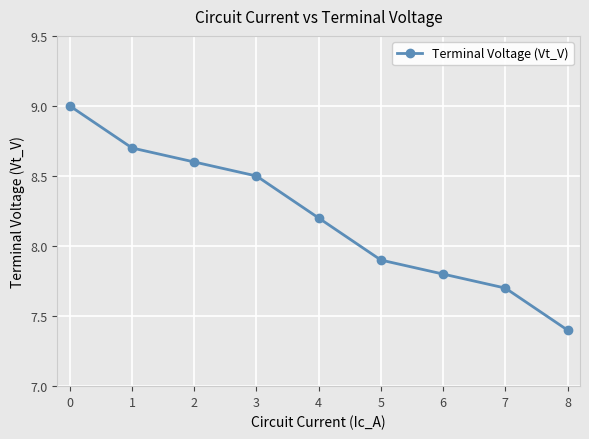

How many series are shown in this chart?

1